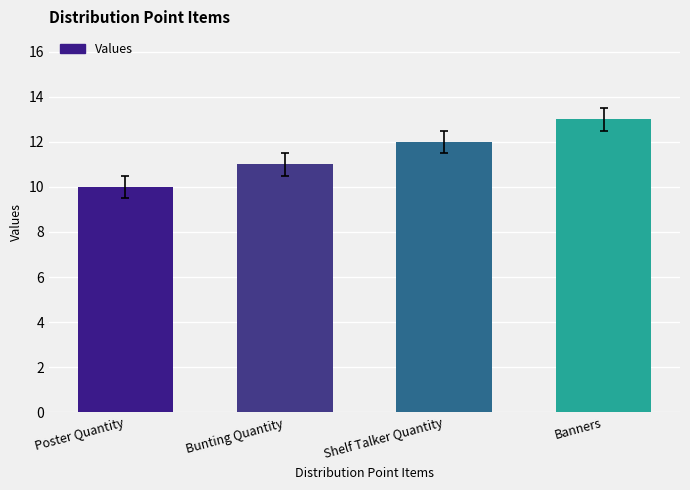

Which category has the highest value across all series?

Banners